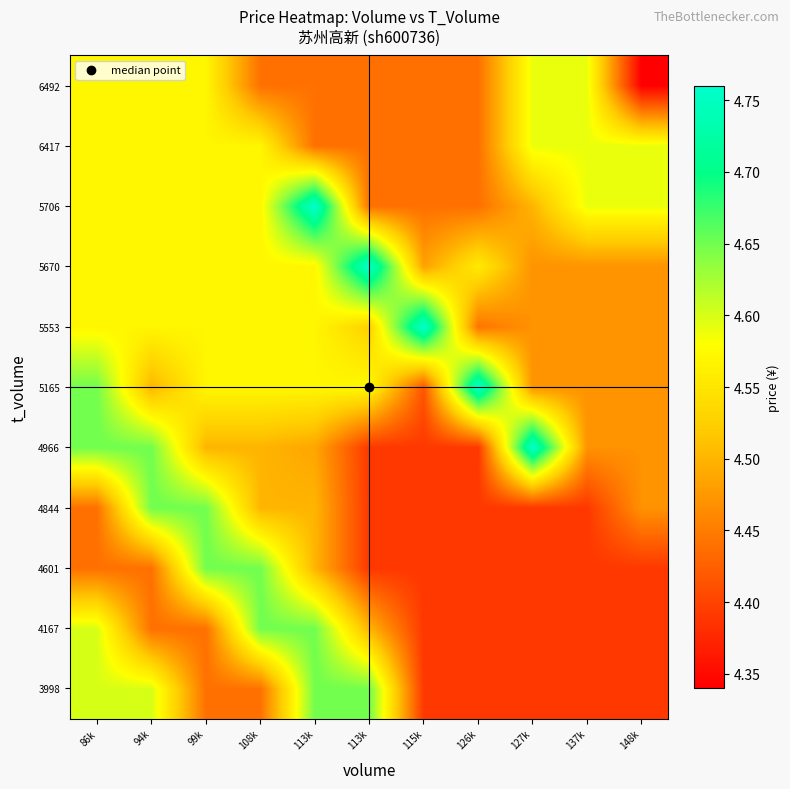

What is the greatest value displayed?

4.8